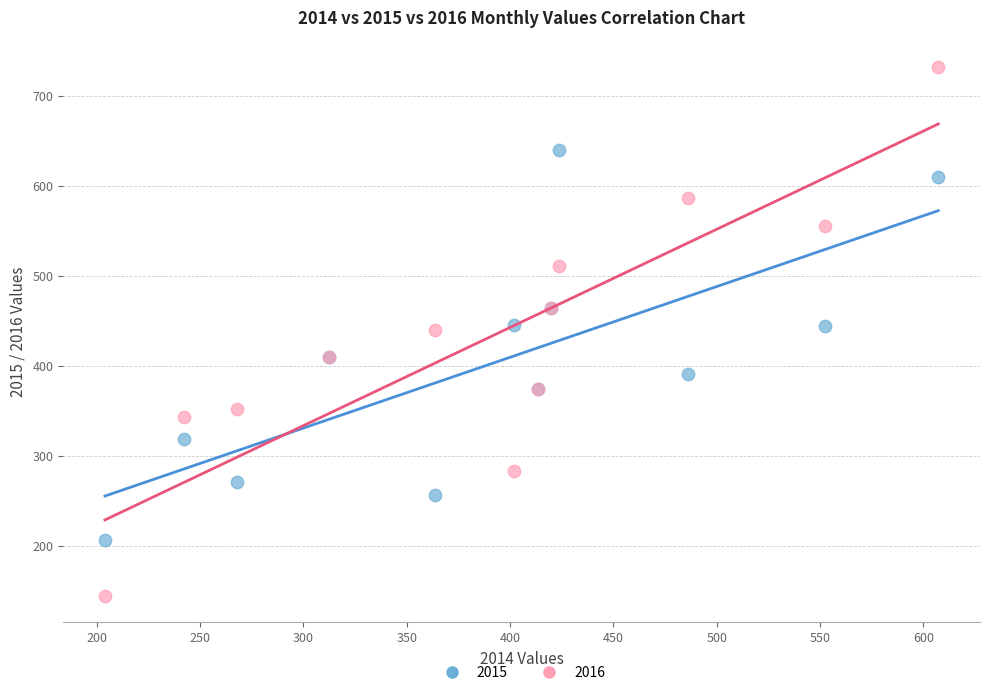

Which series contains the lowest Y value?

2016